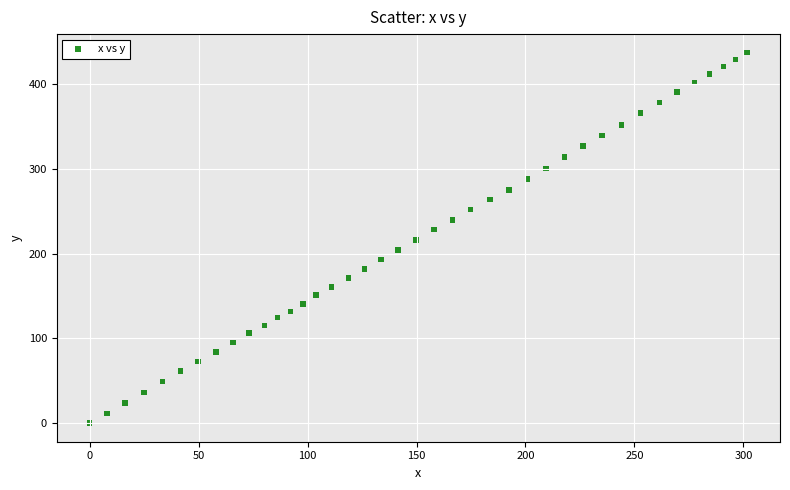

What is the range of Y values (max minus min)?

437.5